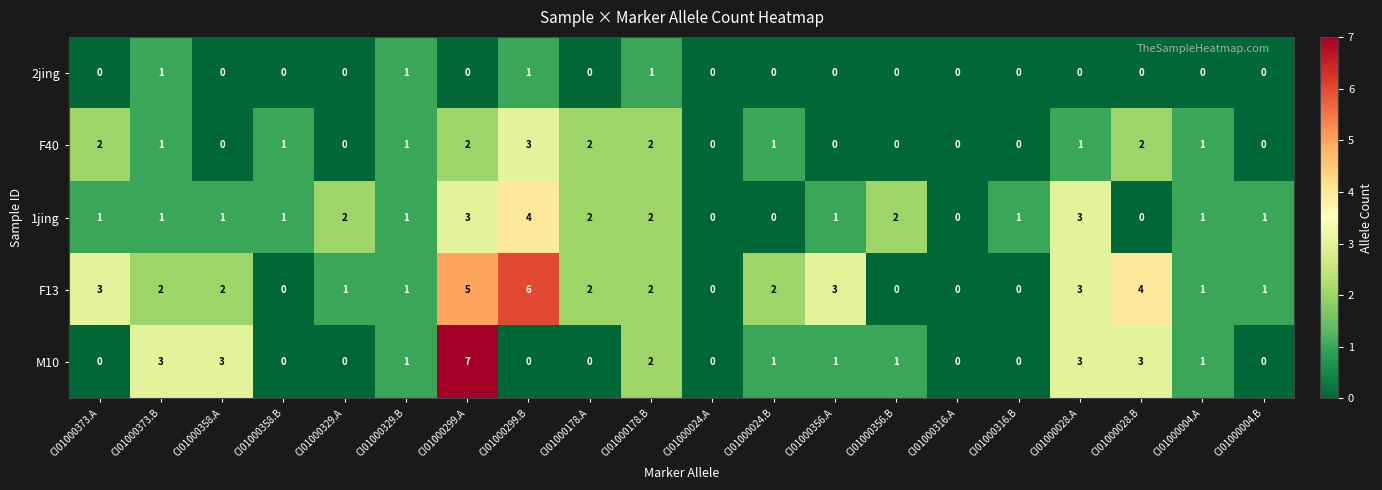

Rank the series by their maximum value, from lowest to highest.

2jing, F40, 1jing, F13, M10